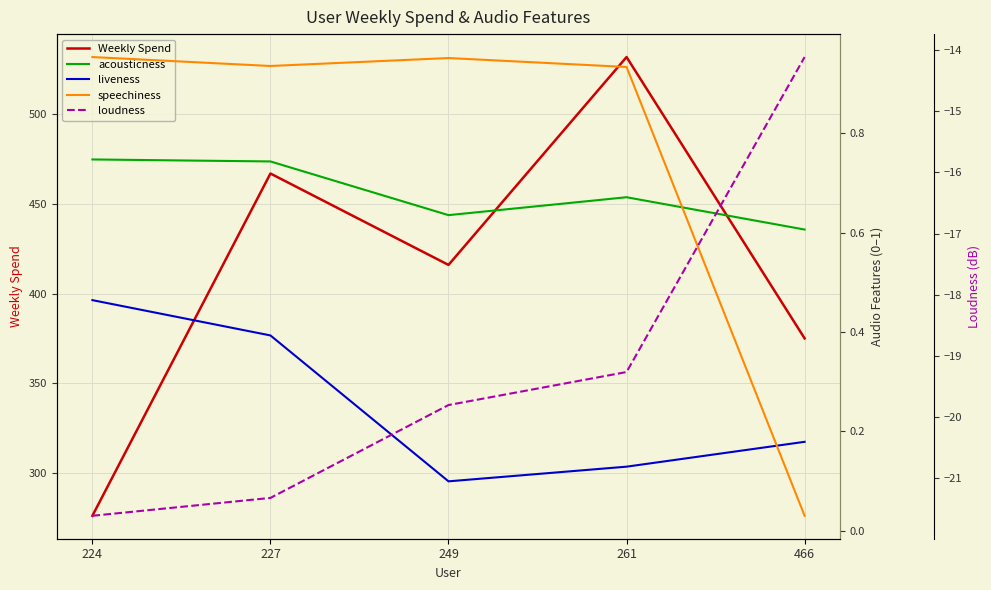

True or false: loudness and liveness intersect in this chart.

False